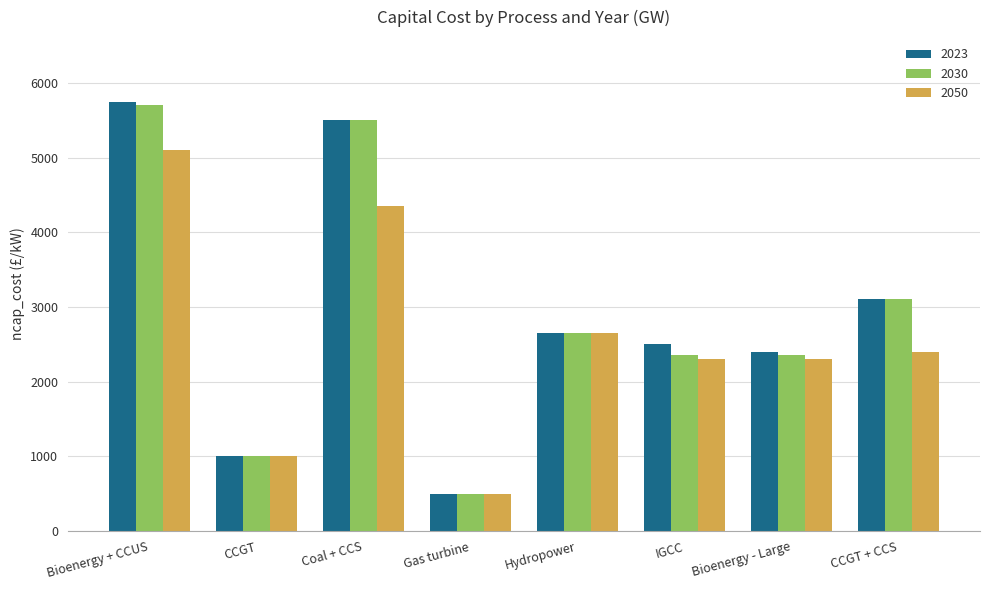

What are all the series names shown in the legend?

2023, 2030, 2050